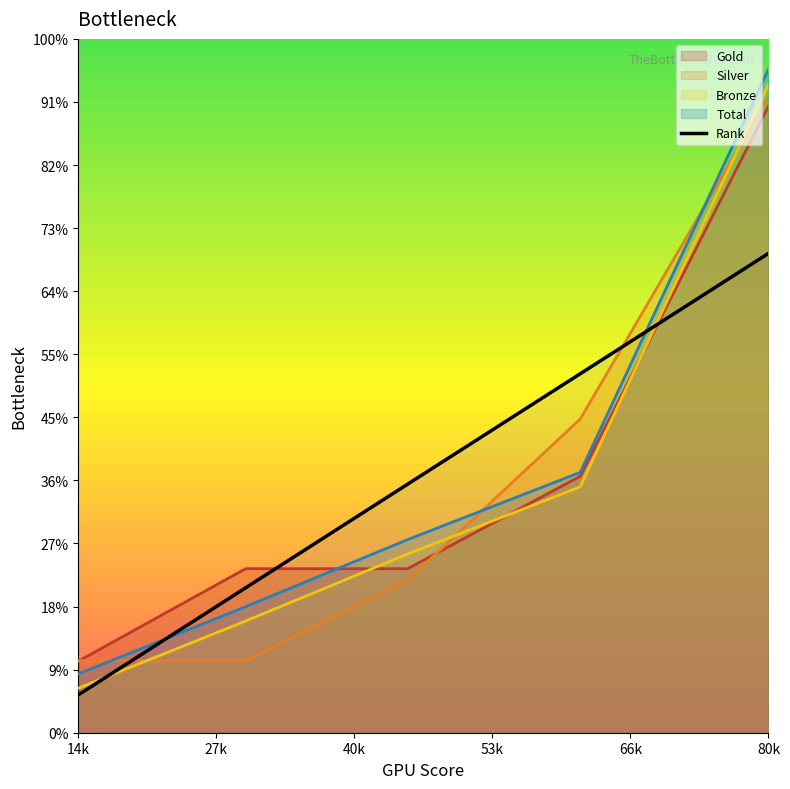

Is it true that Silver equals 0.5 at 75%?

False